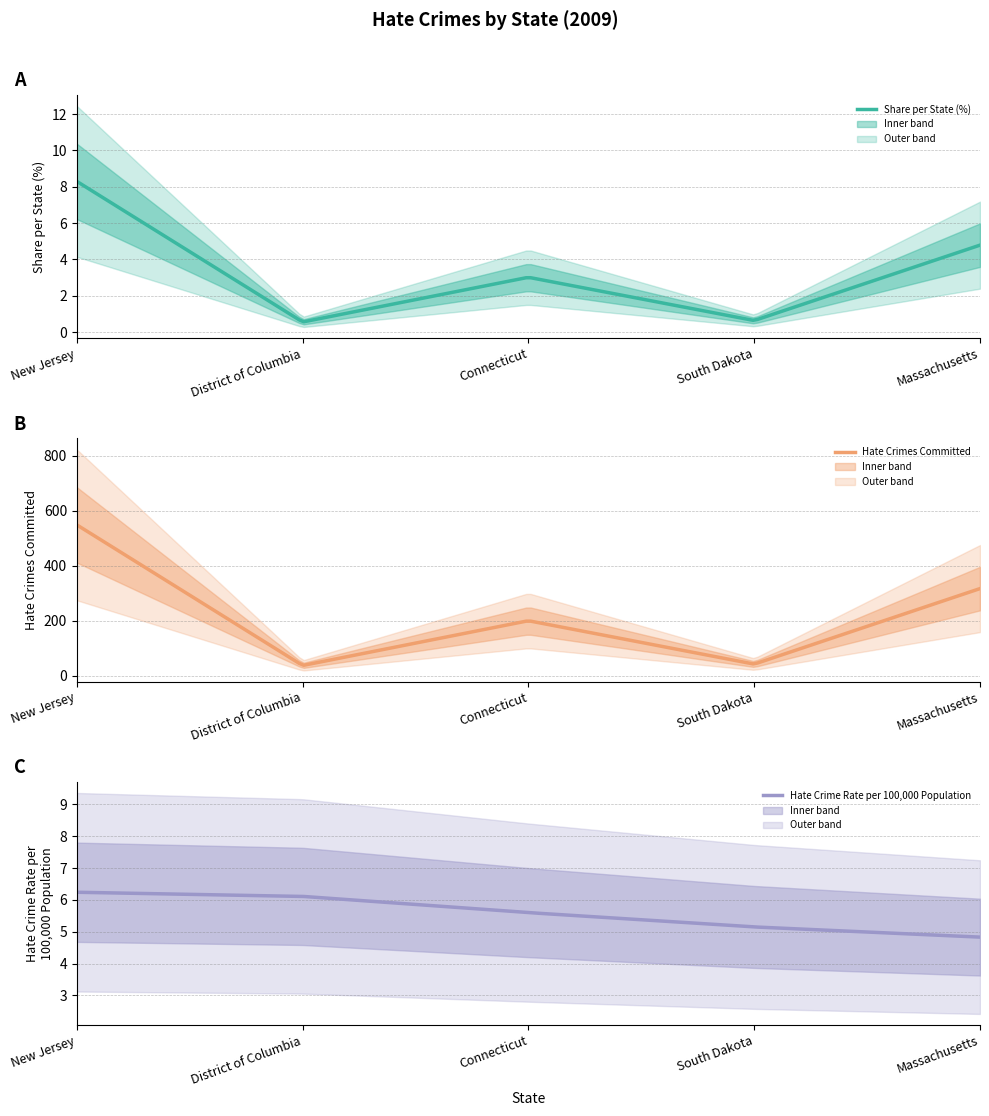

What is the sum of all Hate Crime Rate per 100,000 Population values?

27.9